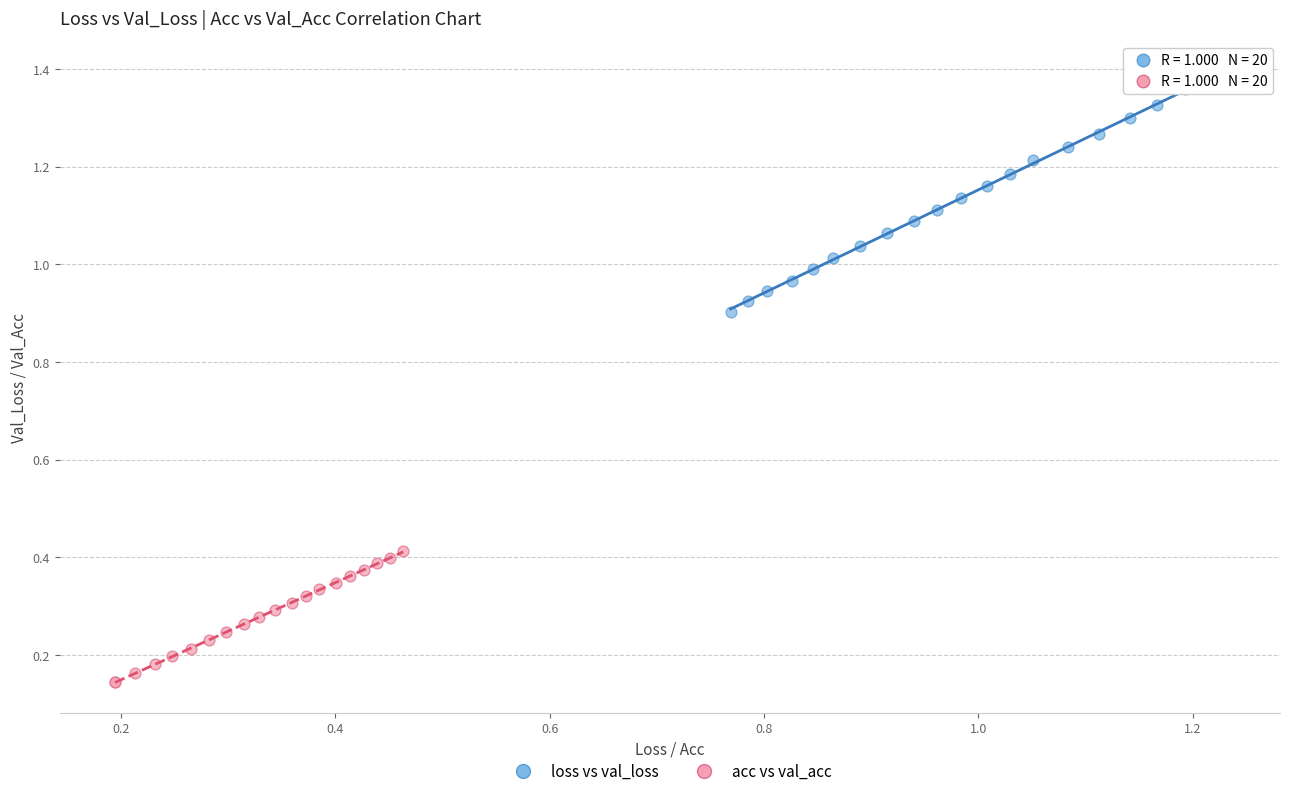

Which series reaches the maximum Y coordinate?

loss vs val_loss